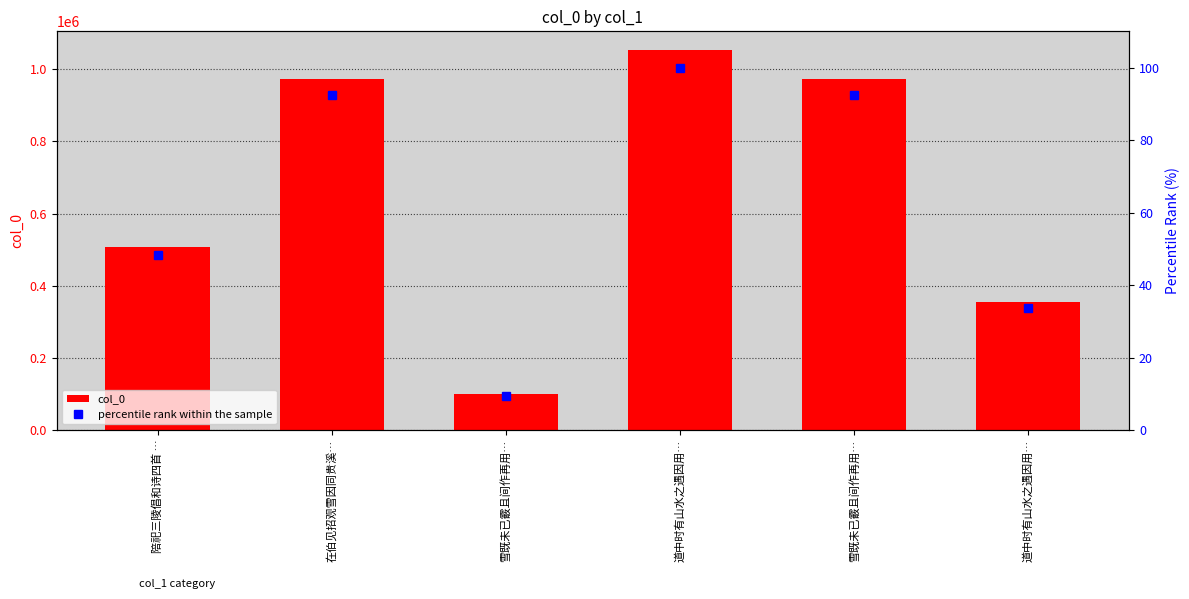

Reading left to right, transcribe all the data shown in this chart.

col_0: 508464.0	972404.0	98799.0	1052263.0	973436.0	354677.0
percentile rank within the sample: 48.3	92.4	9.4	100.0	92.5	33.7